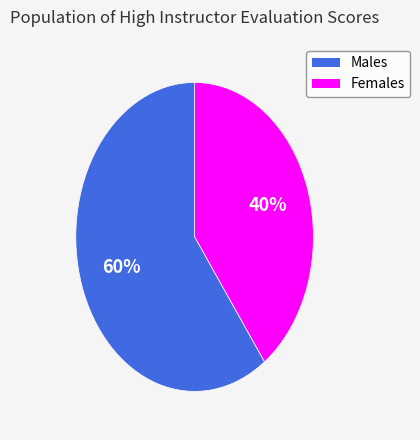

To the nearest percent, what is the difference between the largest and smallest slice percentages?

20%